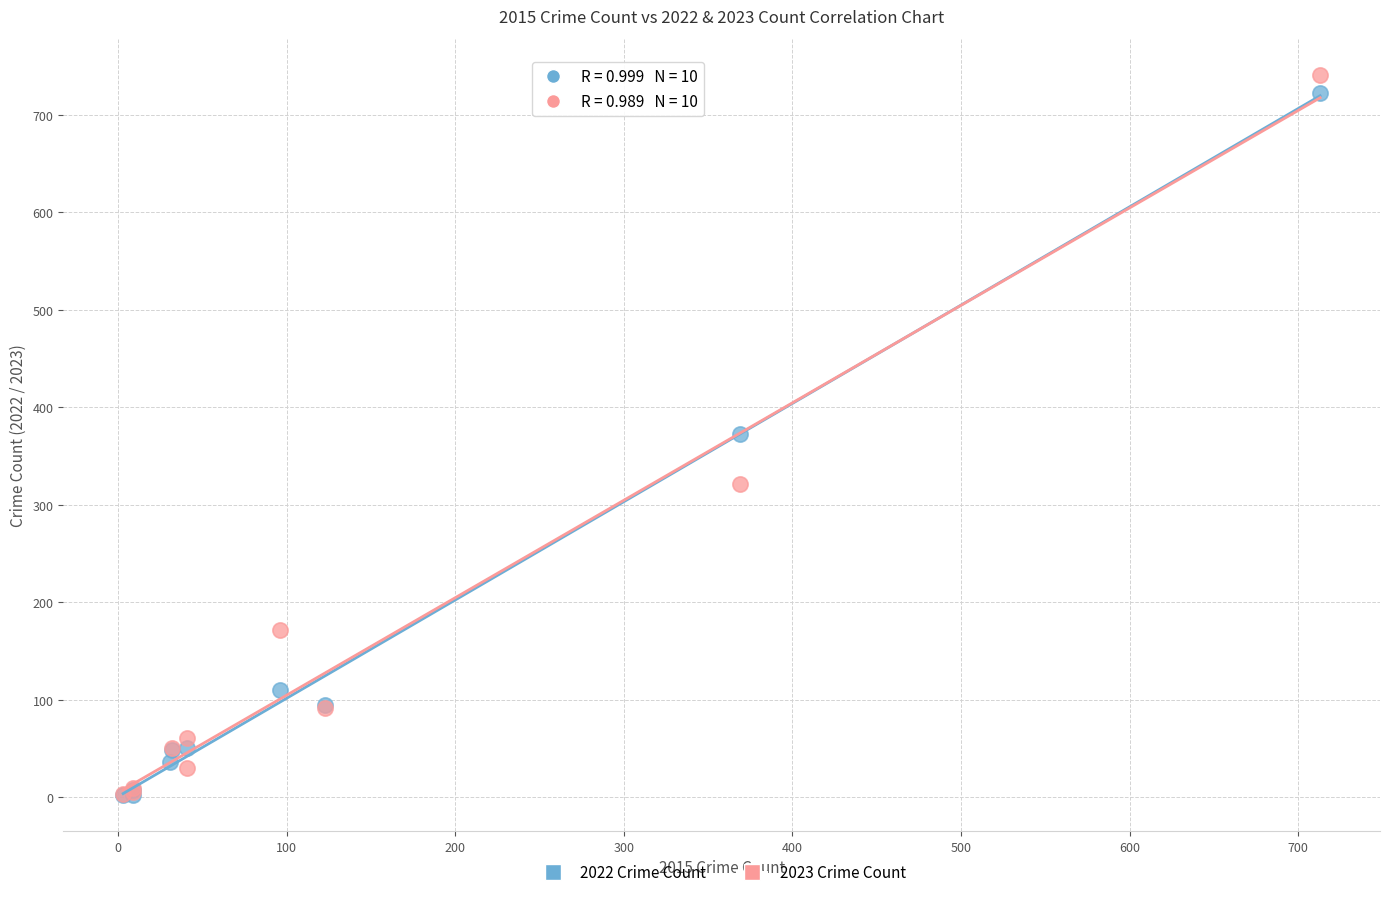

Which series has the widest spread of Y values?

2023 Crime Count